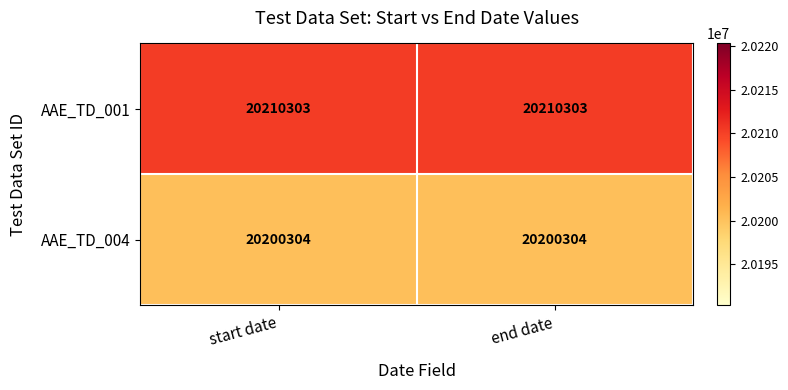

The value of AAE_TD_001 at start date is 20210303. True or false?

True